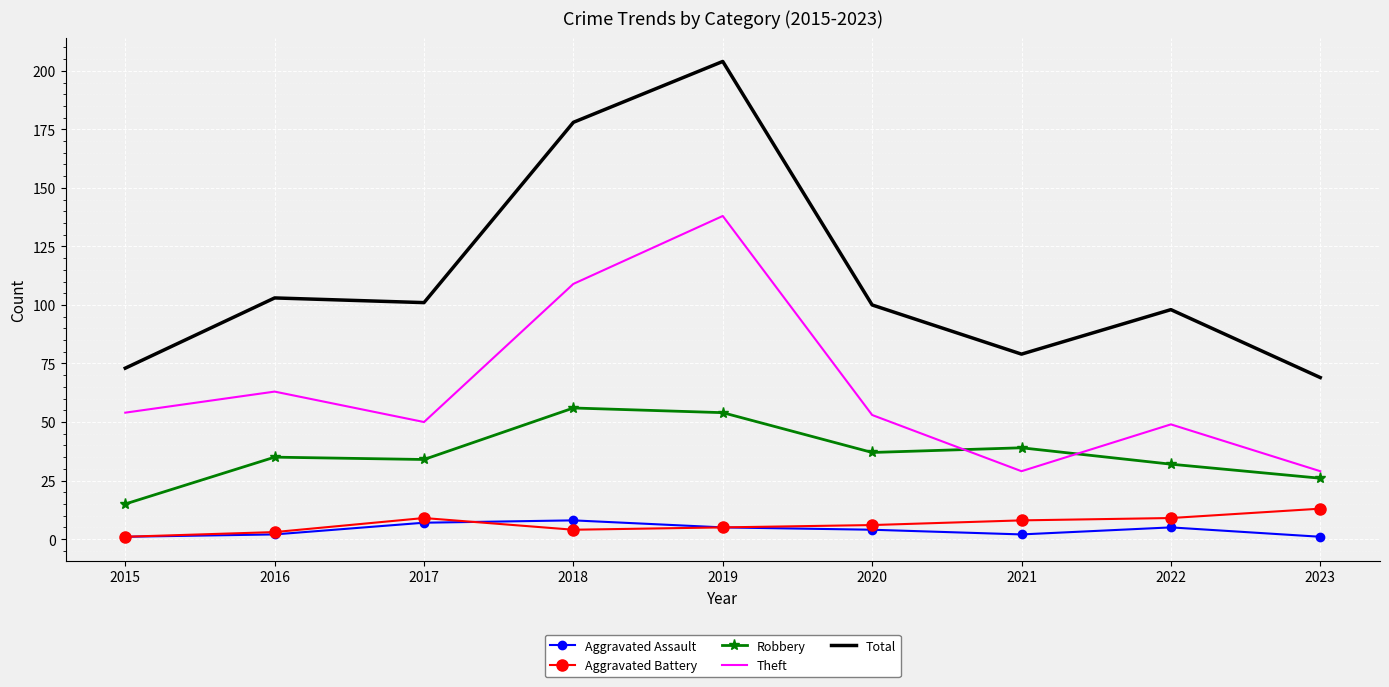

Is it true that Aggravated Battery equals 1 at 2015?

True